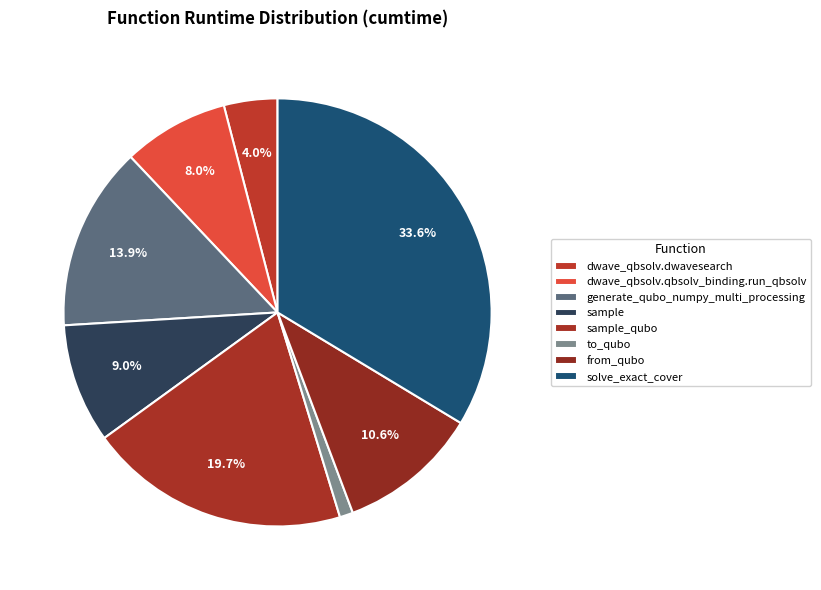

Is there any slice that represents more than half of the pie?

No